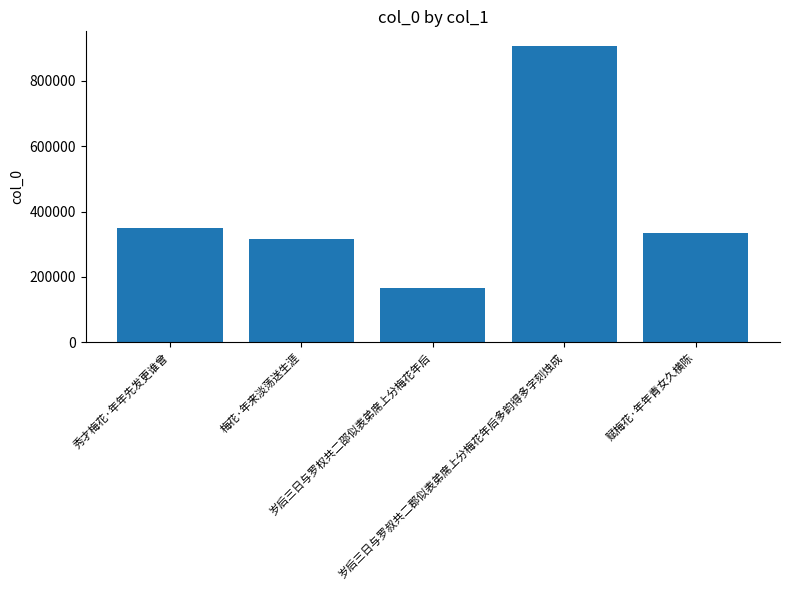

What is the approximate value at 岁后三日与罗权共二邵似表弟席上分梅花年后, to the nearest 50?

166200